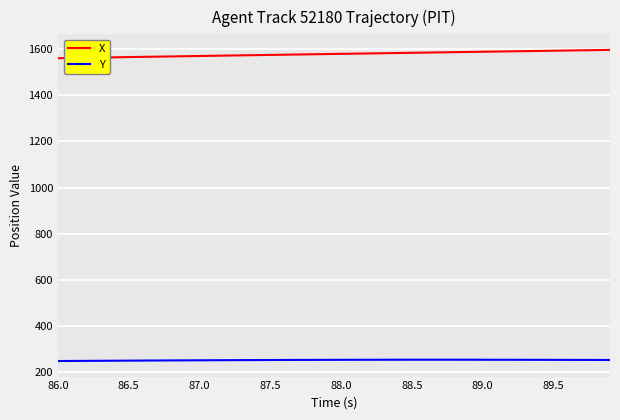

What is the lowest value of the X series?

1560.8